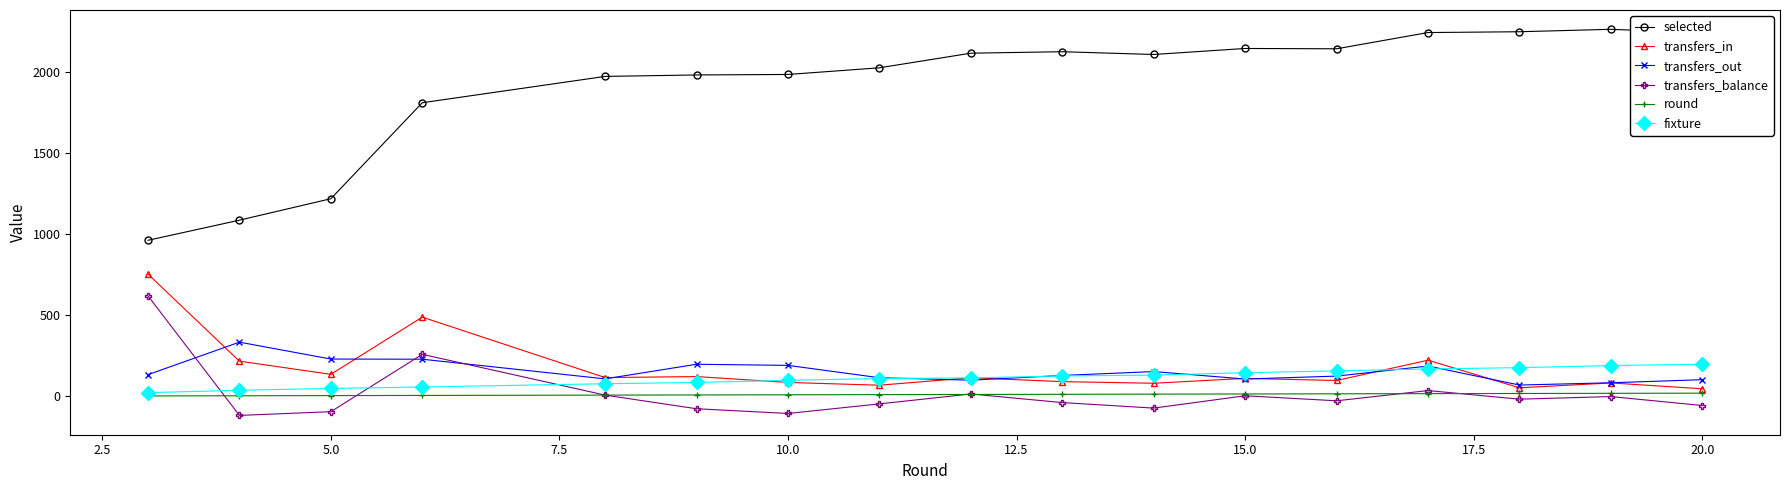

True or false: transfers_out has more than 1 interior local peaks.

True